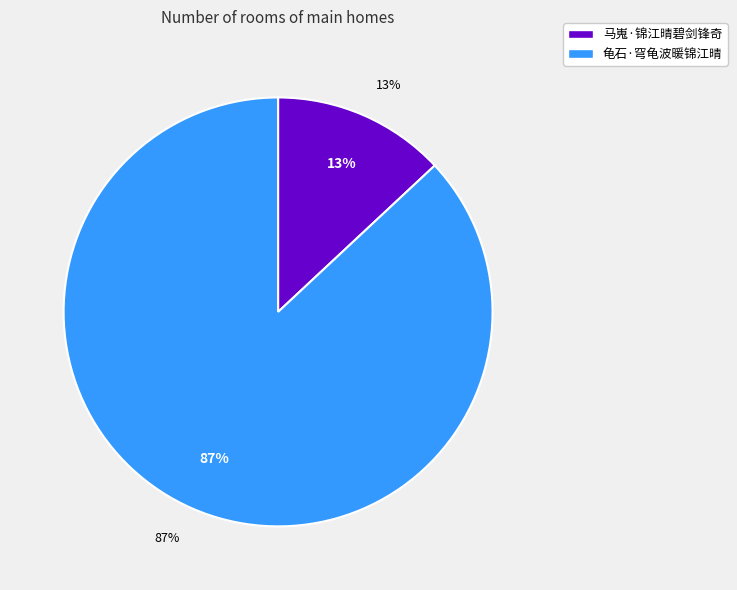

To the nearest percent, what is the difference between the largest and smallest slice percentages?

74%